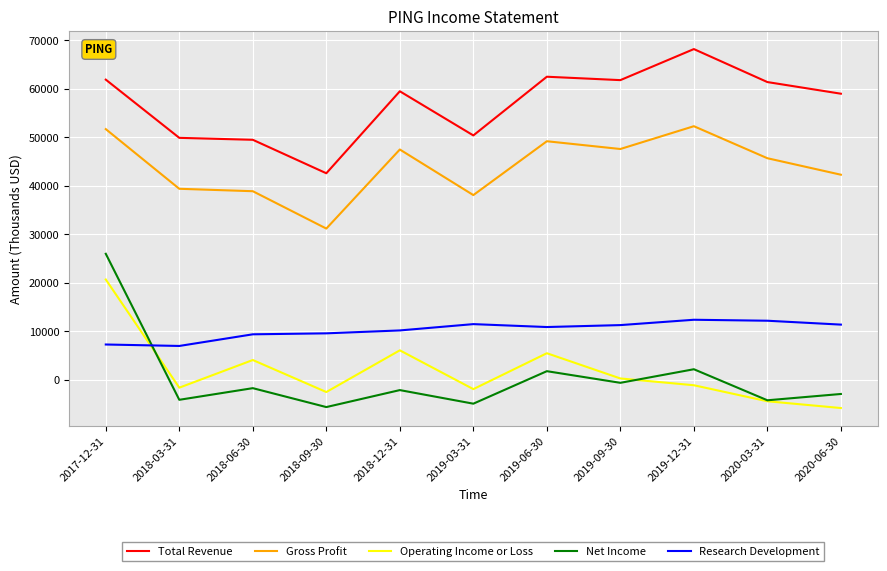

Is this an area chart (filled region under the line)?

No